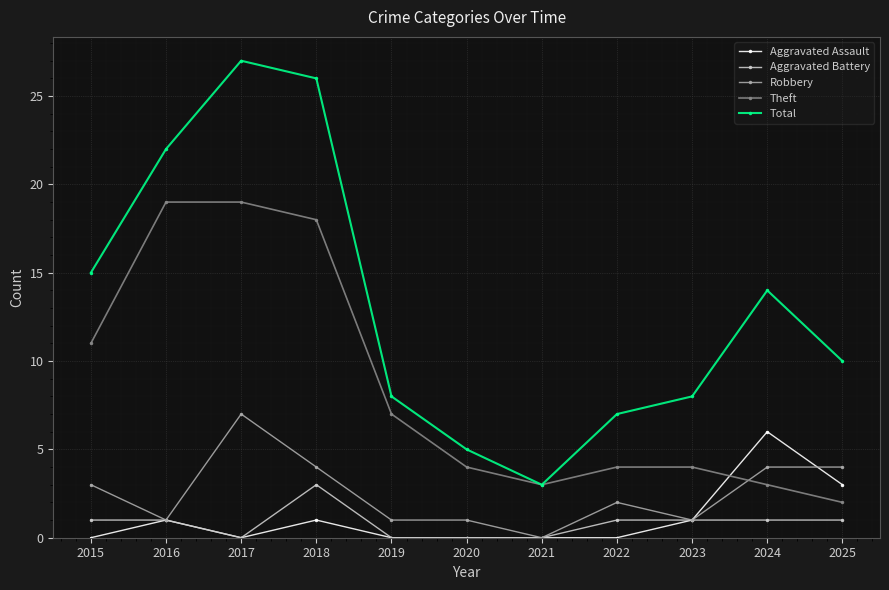

What is the total value across all series at 2021?

6